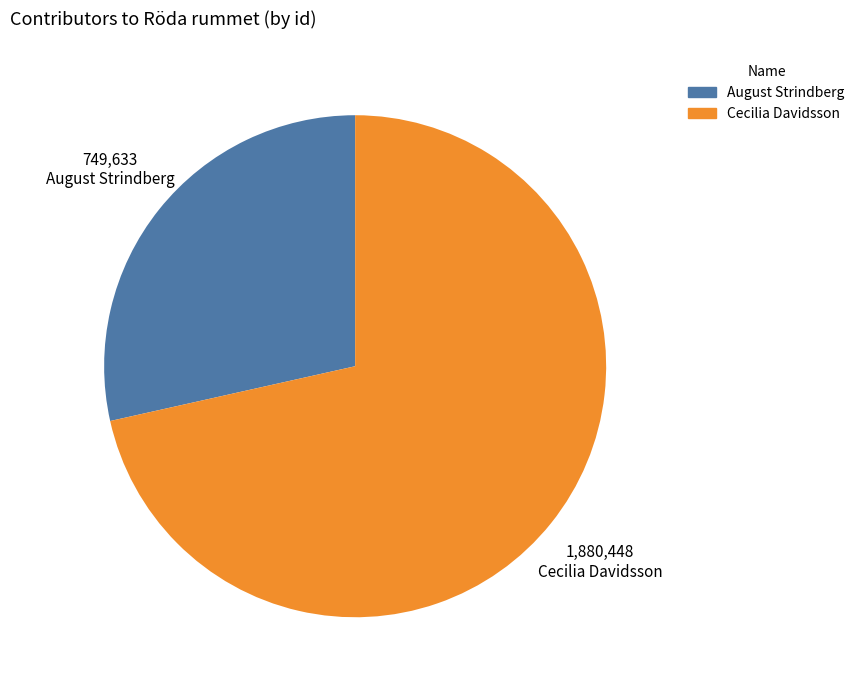

The Cecilia Davidsson slice represents 82% of the pie. True or false?

False